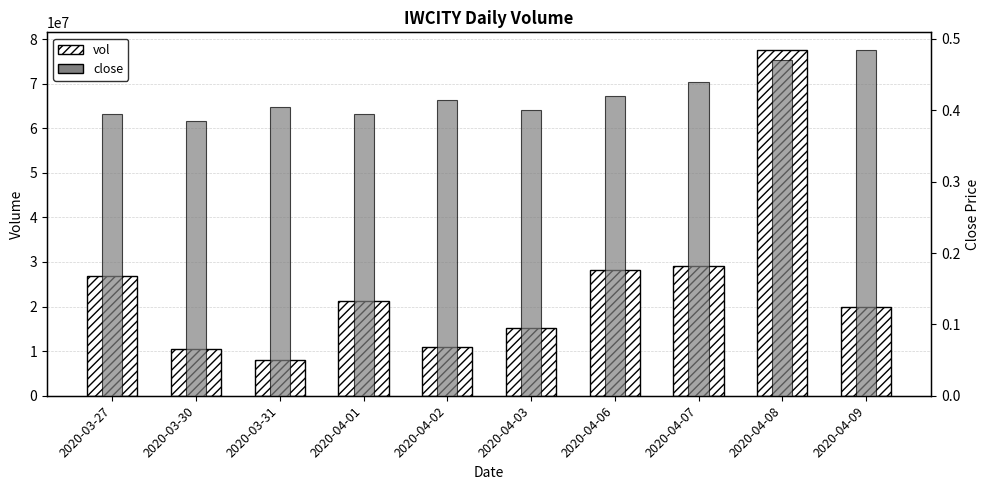

Which series changed the most between 2020-04-01 and 2020-04-02?

vol